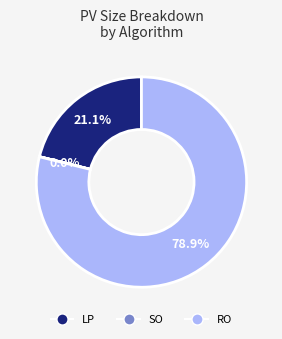

What is the largest slice in the pie chart?

RO